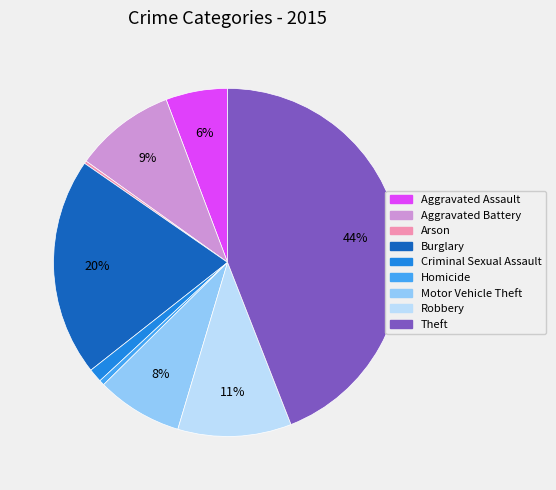

To the nearest percent, what portion does Aggravated Assault represent?

6%